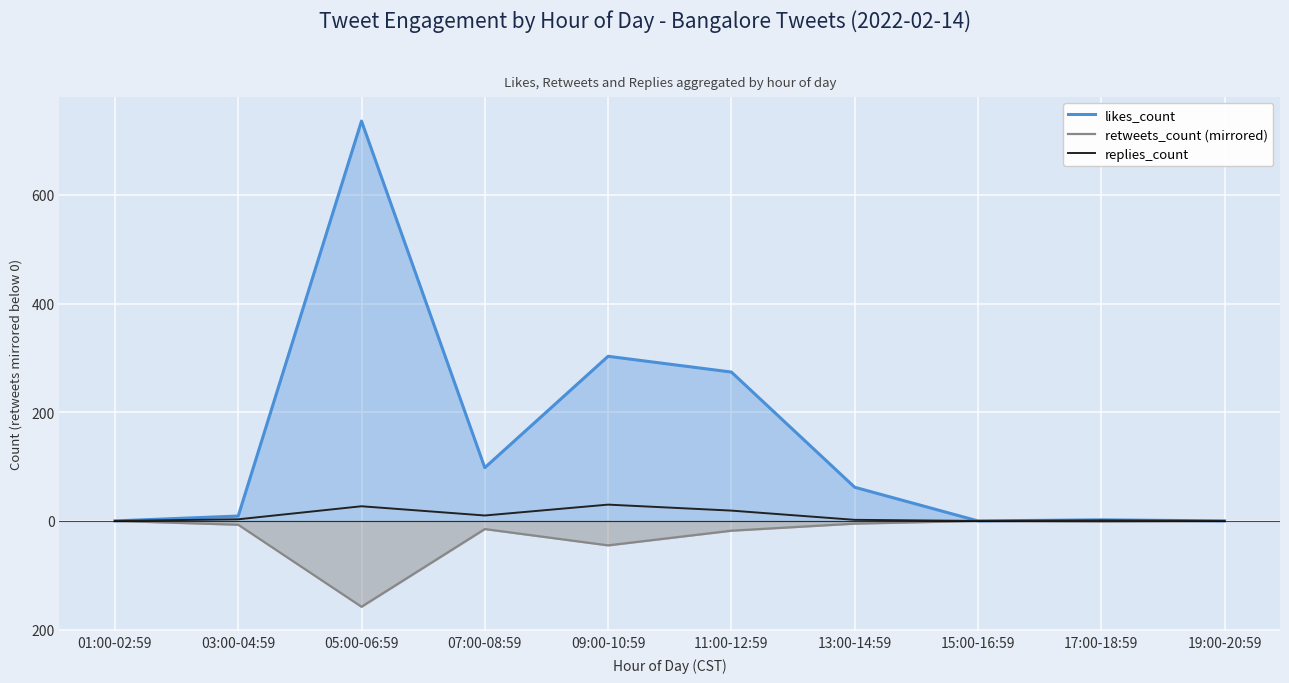

Is it true that retweets_count (mirrored) equals -5 at 13:00-14:59?

True